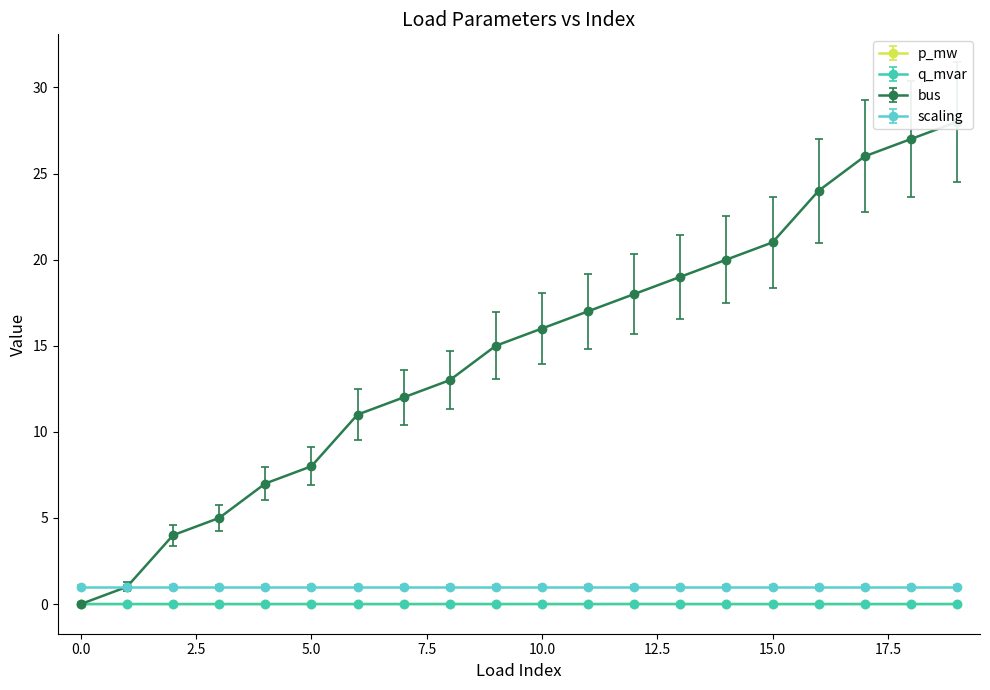

Which series has the largest total across all categories?

bus